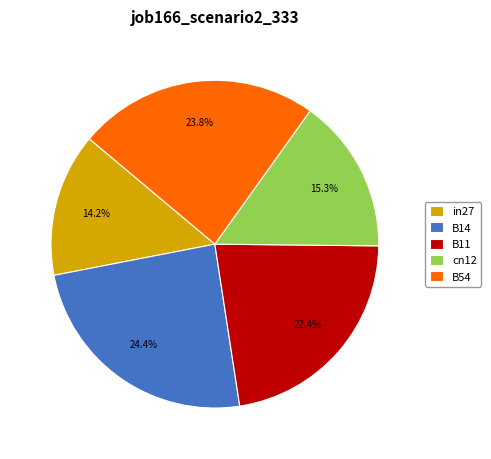

Which slice is the largest?

B14